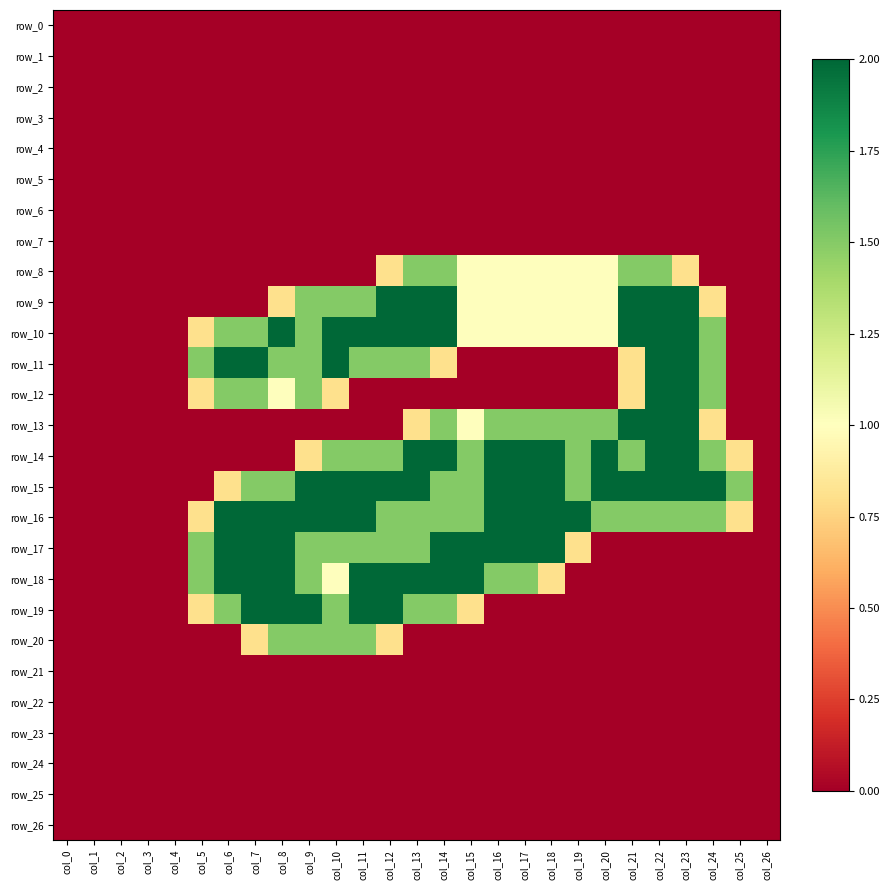

Where is row_0 nearest to the value 0?

col_0